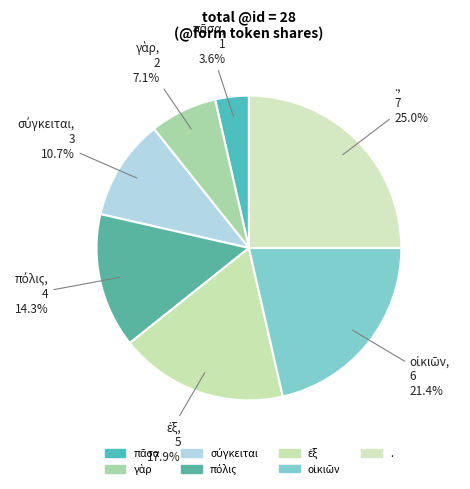

How many segments does this pie chart have?

7